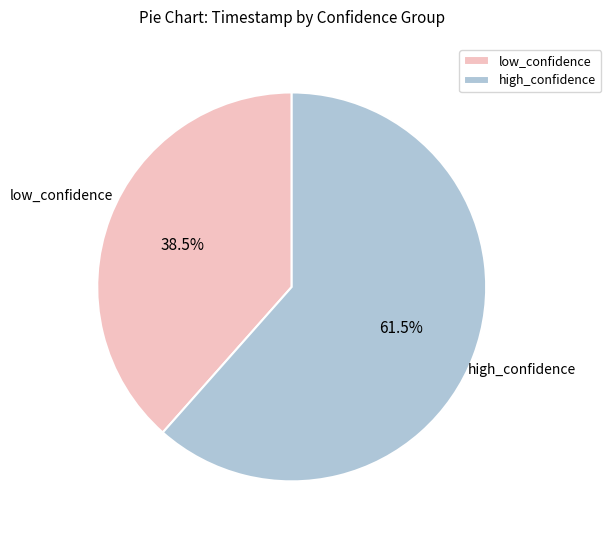

What is the ratio of the value at high_confidence to the value at low_confidence?

1.6